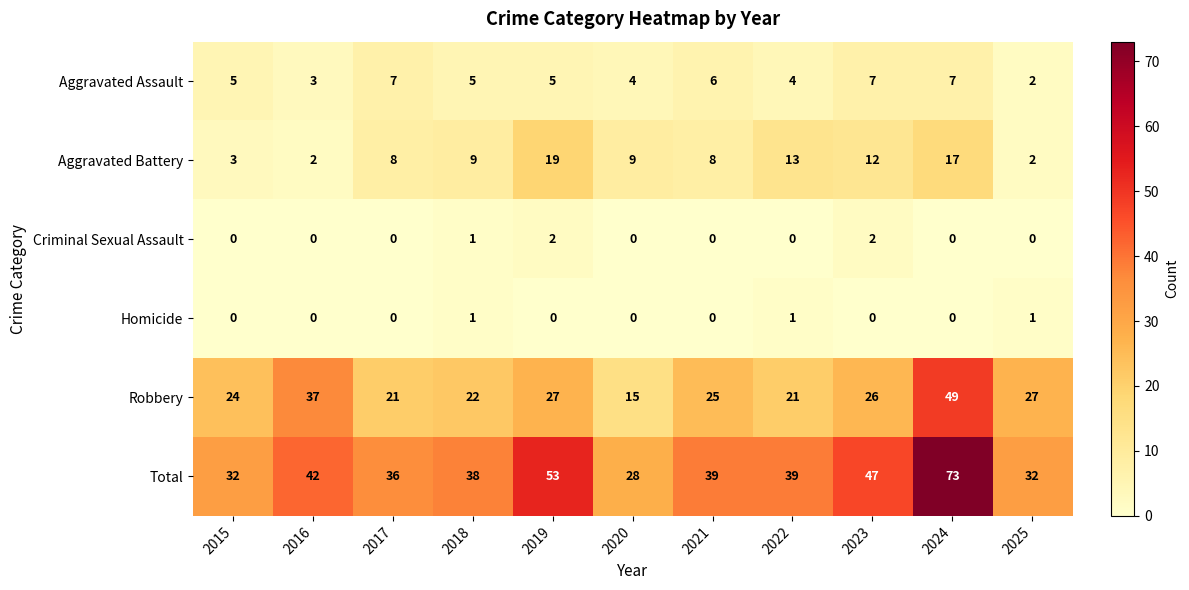

What is the total value across all series at 2024?

146